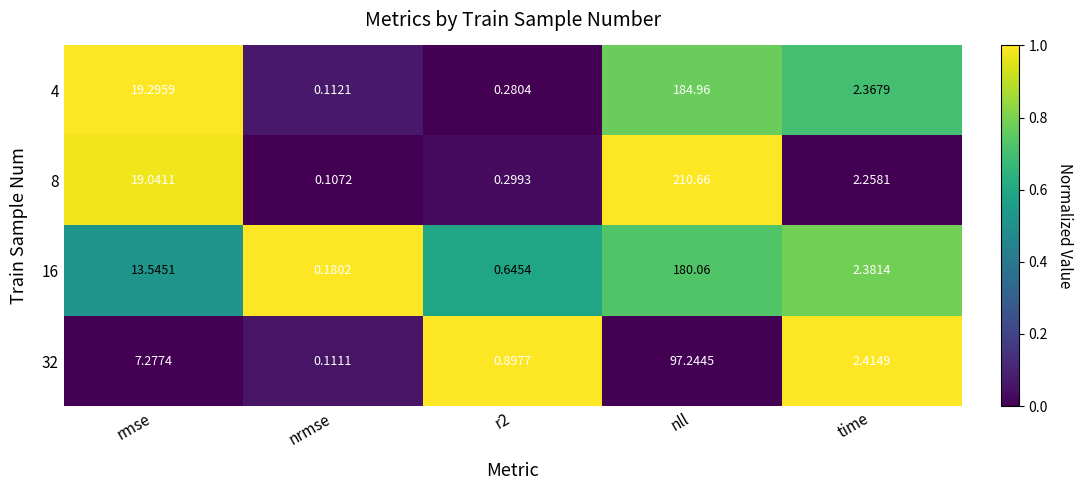

Which category has the lowest value in the 16 series?

nrmse